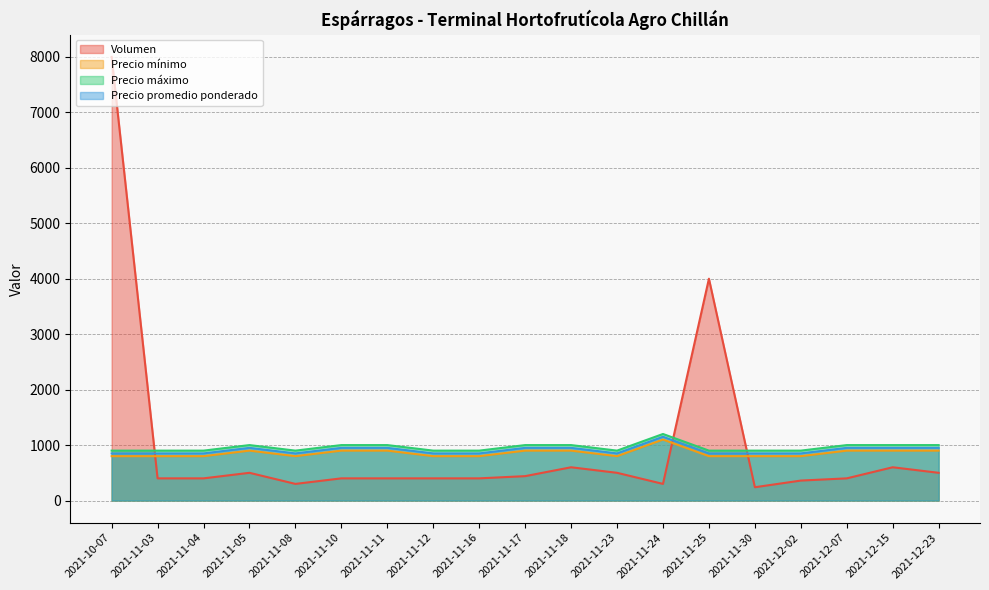

Which category has the highest value in the Volumen series?

2021-10-07